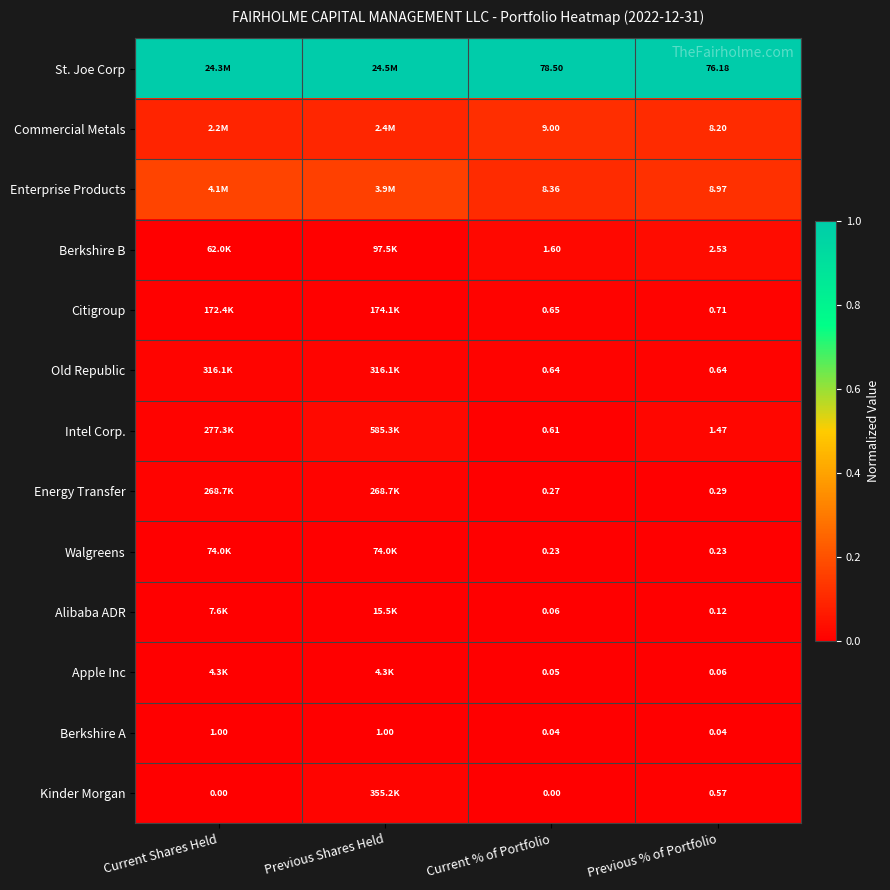

Rank the series at Current % of Portfolio from lowest to highest value.

Kinder Morgan, Berkshire A, Apple Inc, Alibaba ADR, Walgreens, Energy Transfer, Intel Corp., Old Republic, Citigroup, Berkshire B, Enterprise Products, Commercial Metals, St. Joe Corp